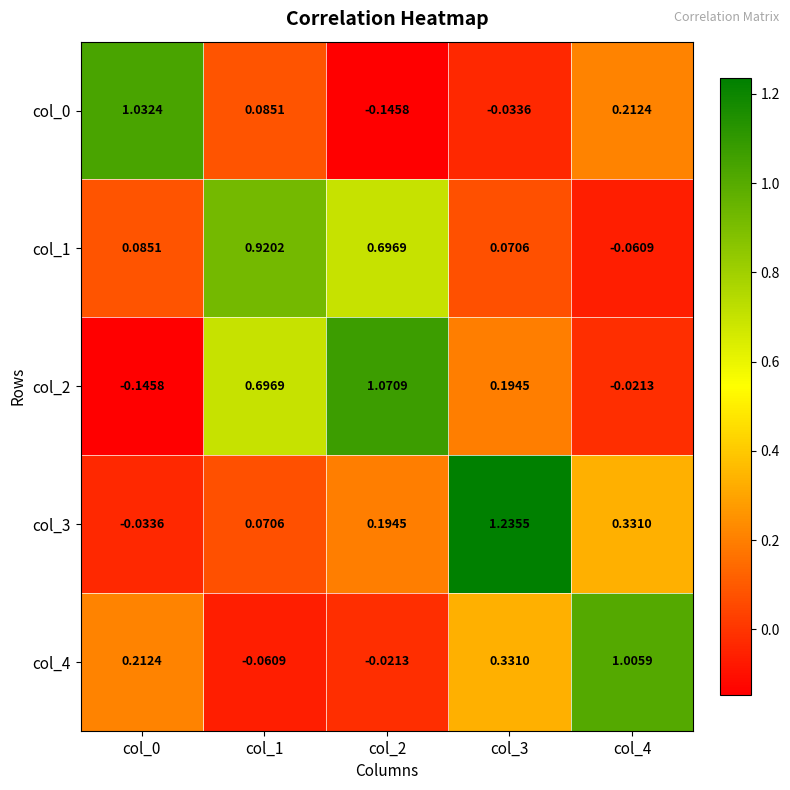

How many values in the col_4 series exceed 0?

3